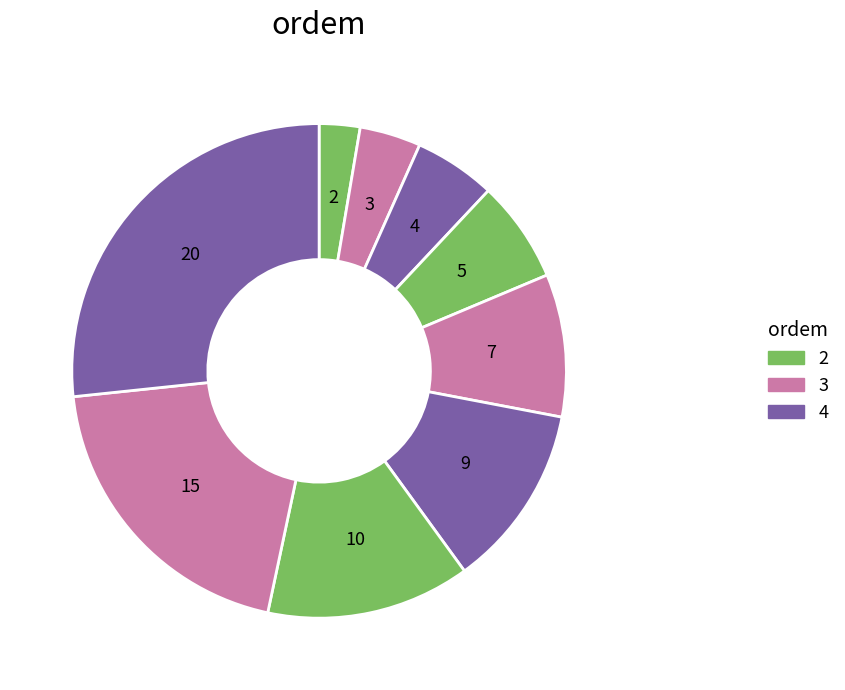

Is there a majority slice in this chart?

No